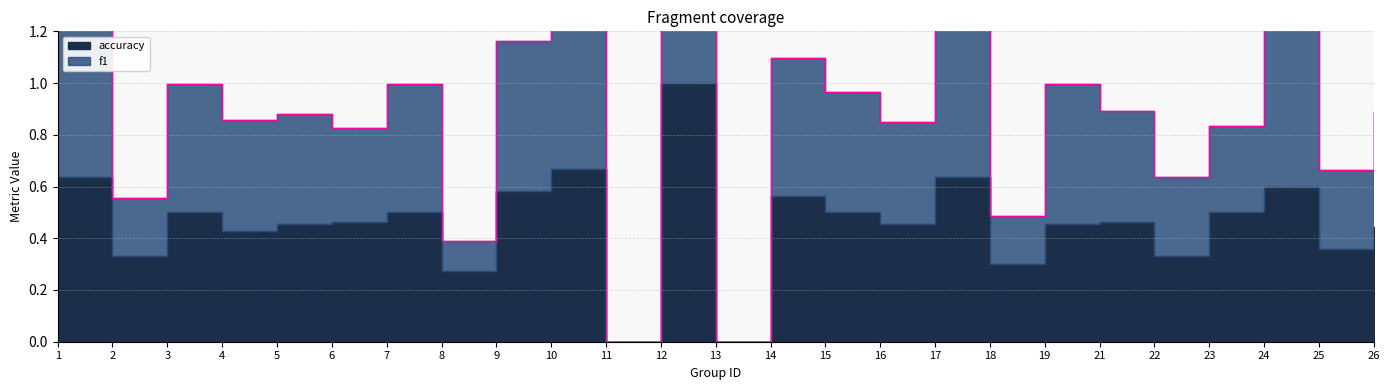

Does the chart display data point markers on the line(s)?

No